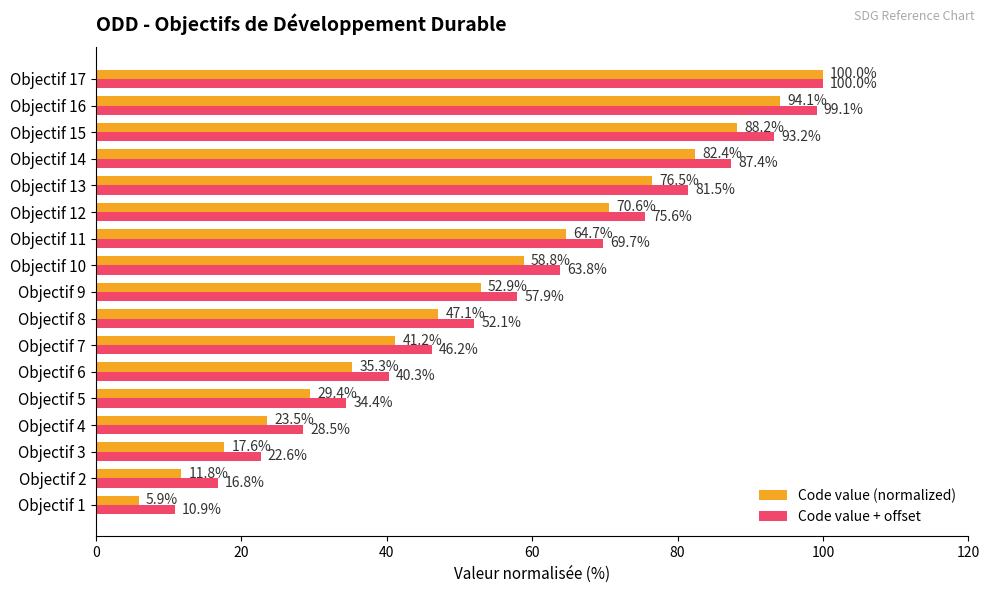

Where is Code value (normalized) nearest to the value 52?

Objectif 9